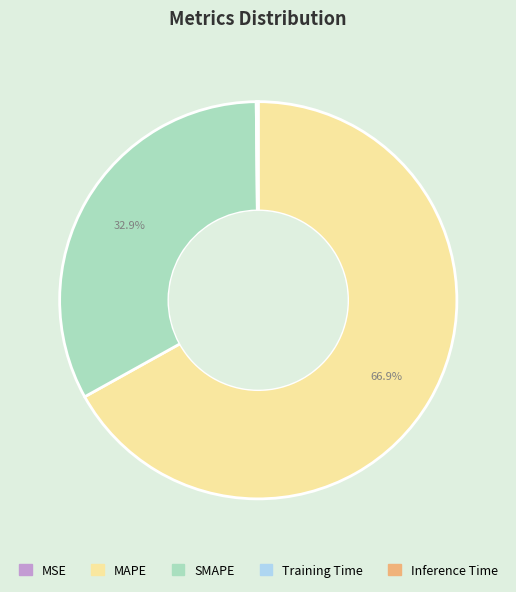

What portion of the pie excludes SMAPE?

67.1%